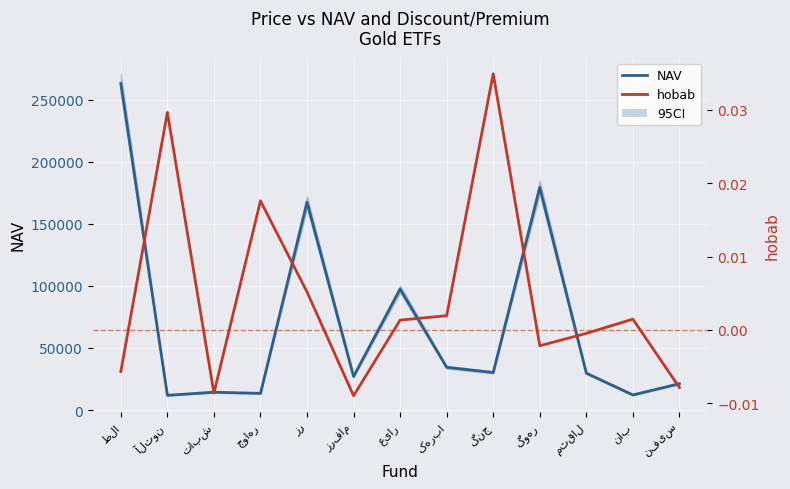

List the series in order of their overall mean, lowest first.

hobab, NAV